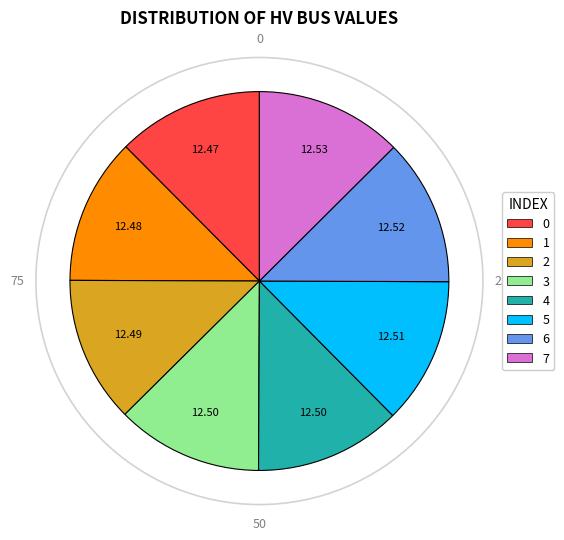

Approximately how many times larger is the value at 7 compared to 6?

1.0